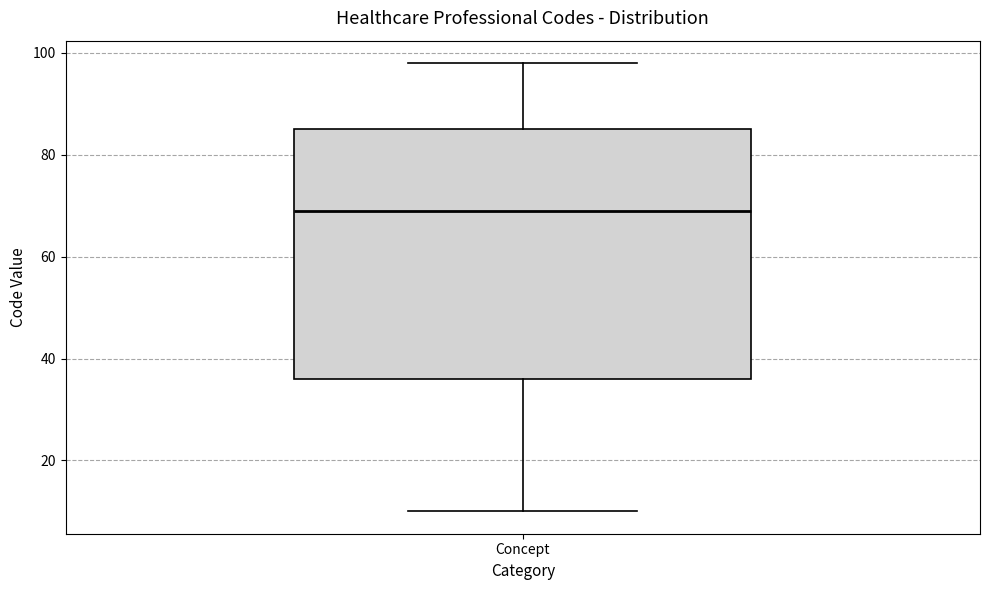

Where is the upper edge of the box for Concept on the y-axis? The values are not printed on the chart, so give them approximately, as read against the axis.

86